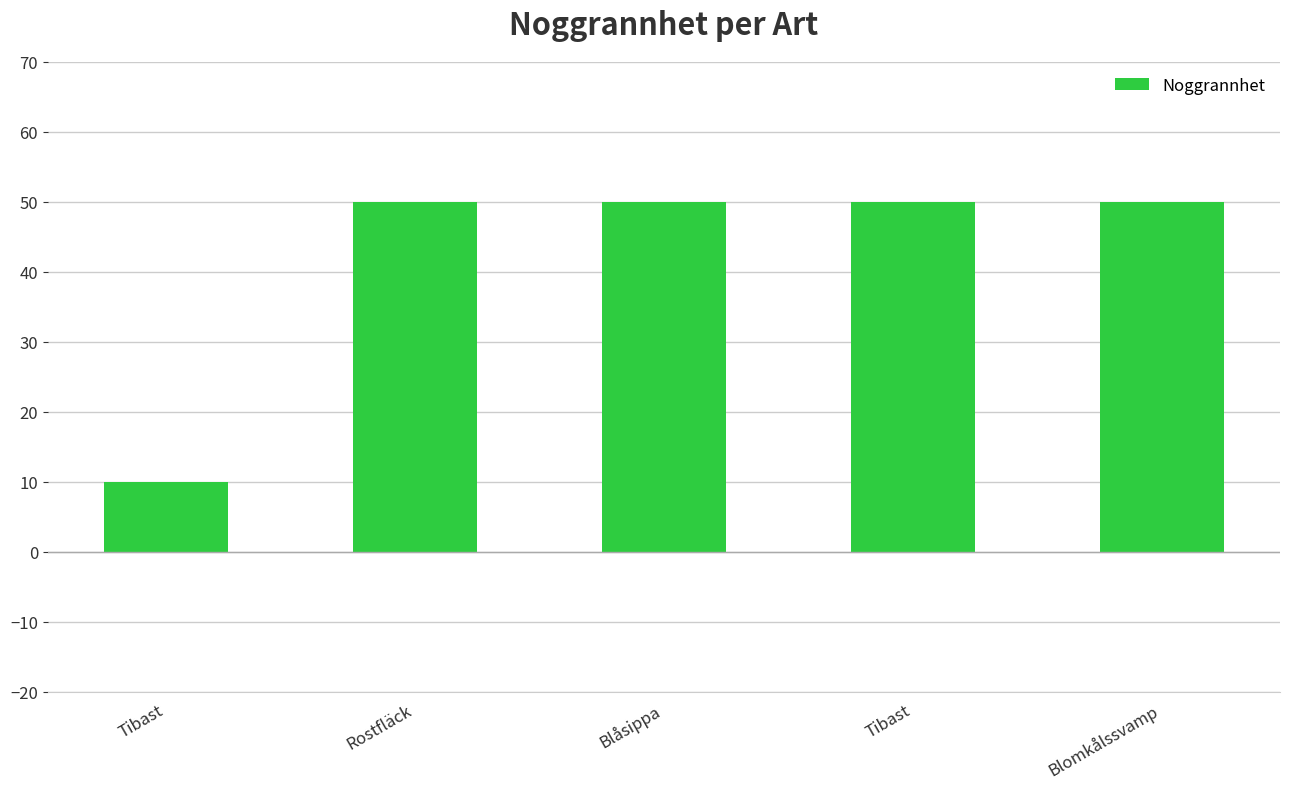

How many categories are shown in the chart?

5